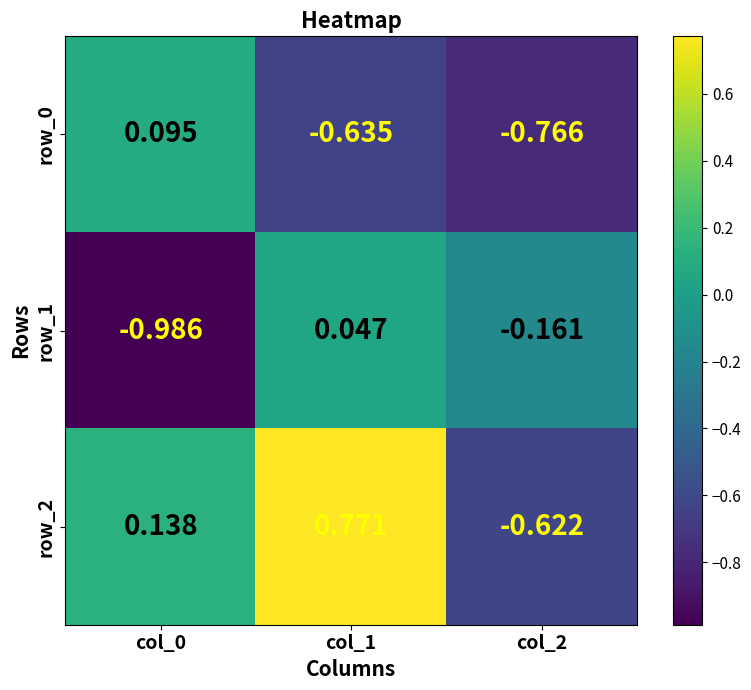

How many negative values does the row_0 series have?

2